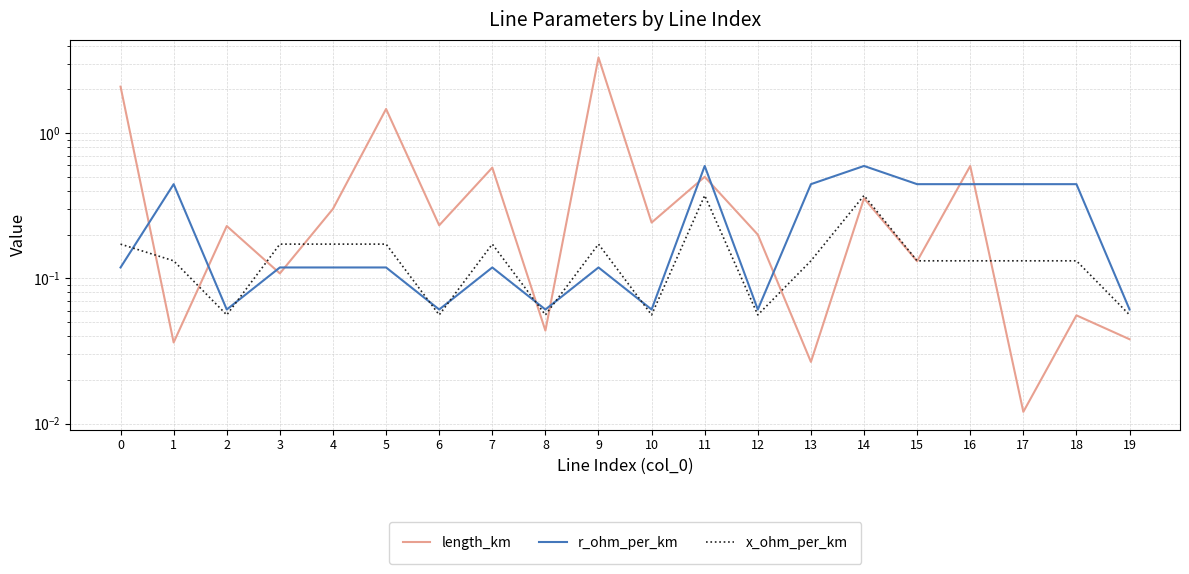

True or false: length_km and x_ohm_per_km cross at least once.

True